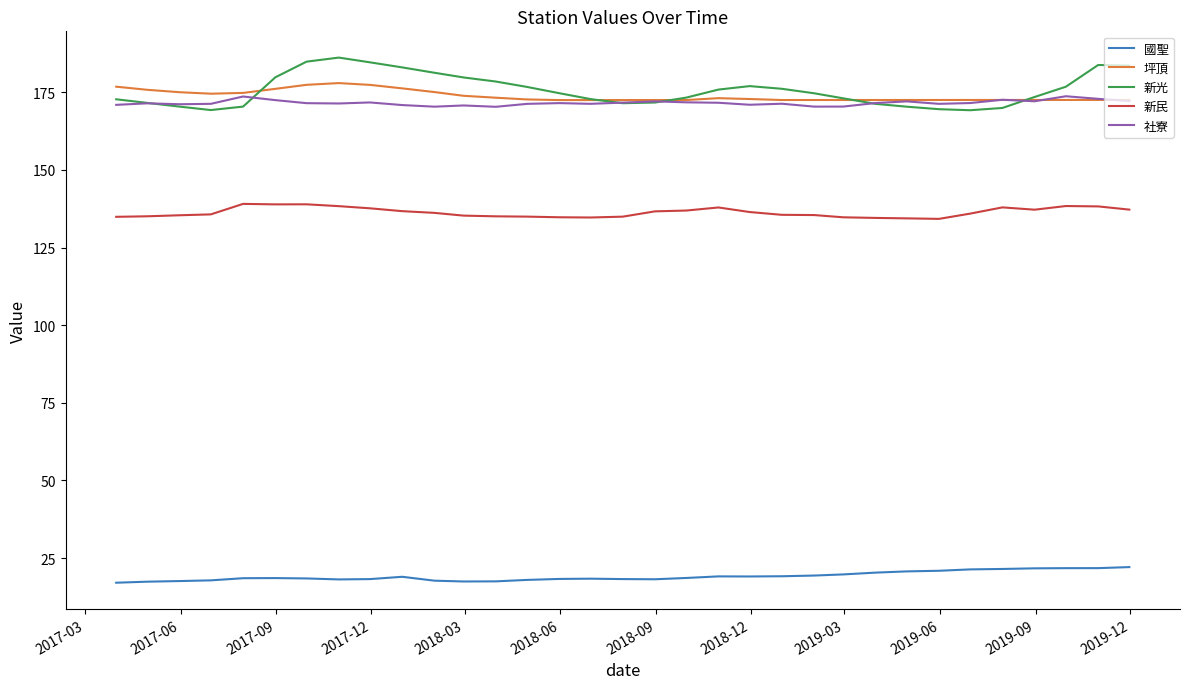

True or false: 新光 and 新民 cross at least once.

False